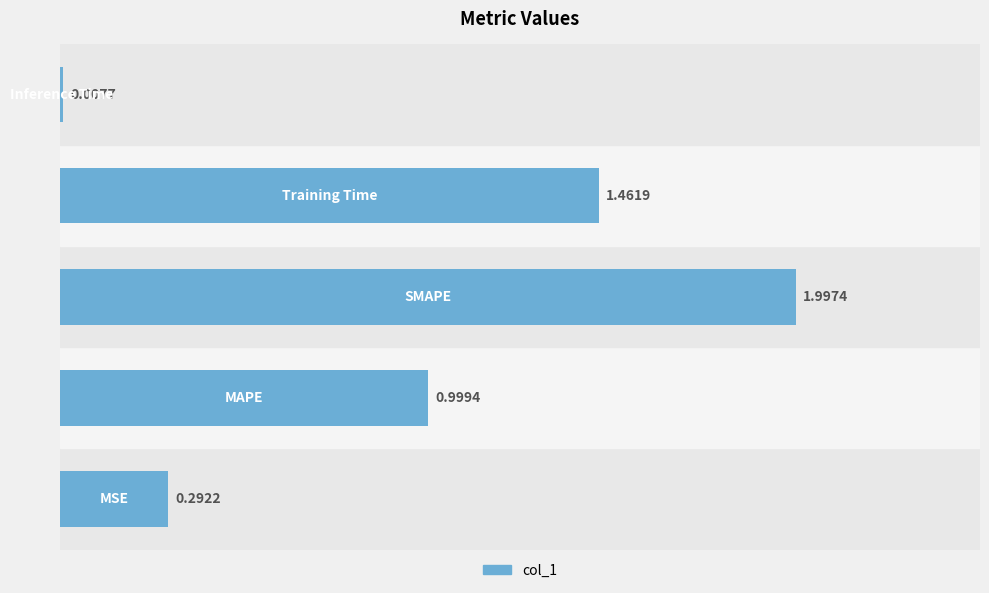

What is the average value?

1.0